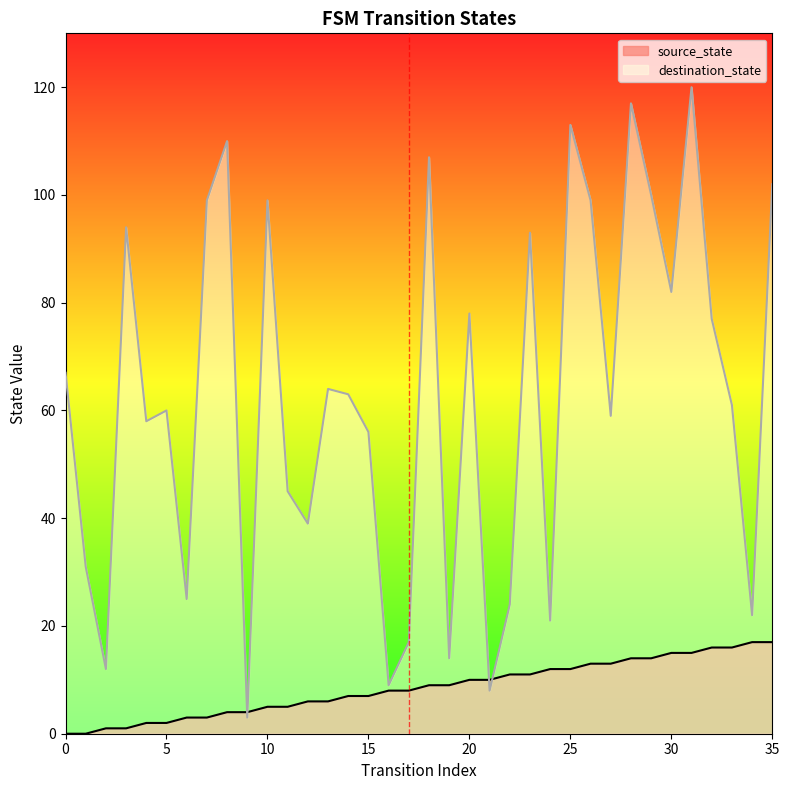

What is the average value of the source_state series?

8